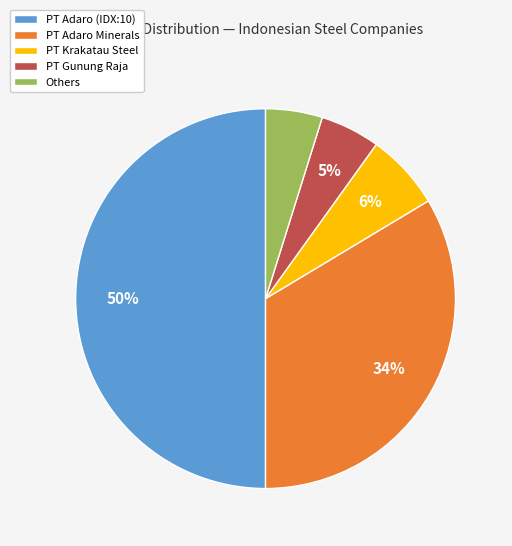

How many segments does this pie chart have?

5